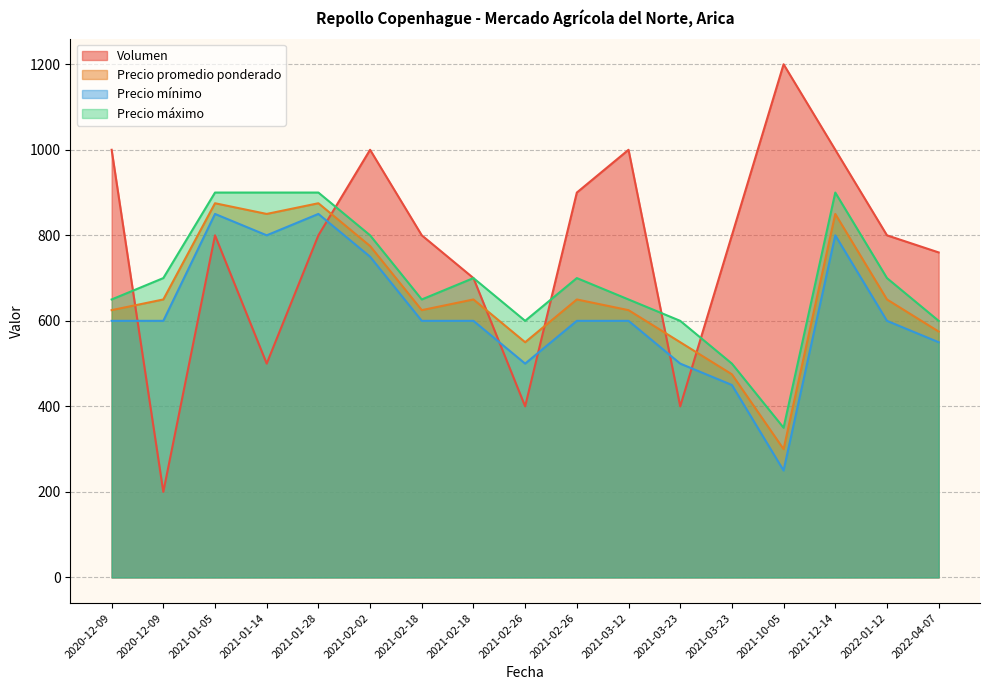

How many values in the Volumen series exceed 800?

6